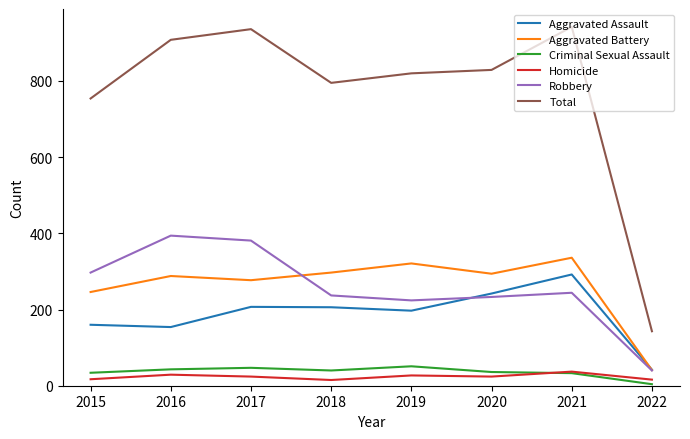

How many interior local valleys does the Aggravated Battery series have?

2